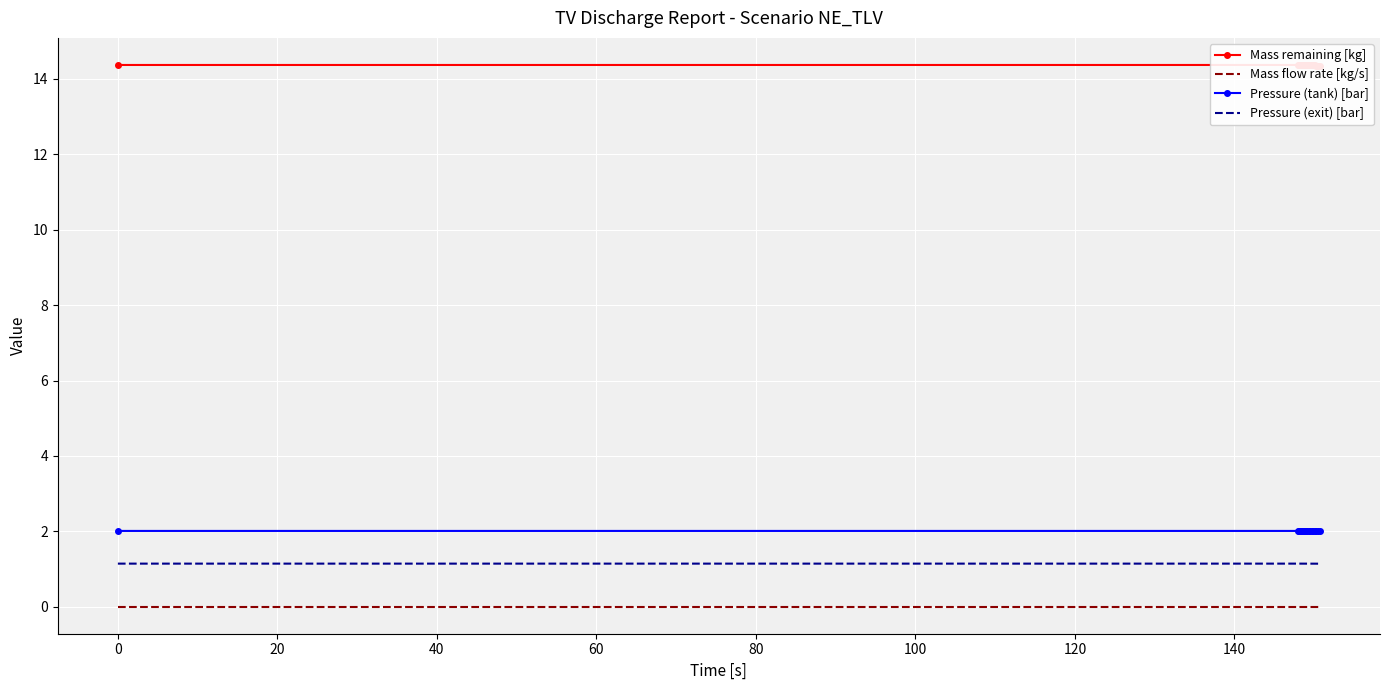

True or false: Pressure (exit) [bar] and Pressure (tank) [bar] cross at least once.

False